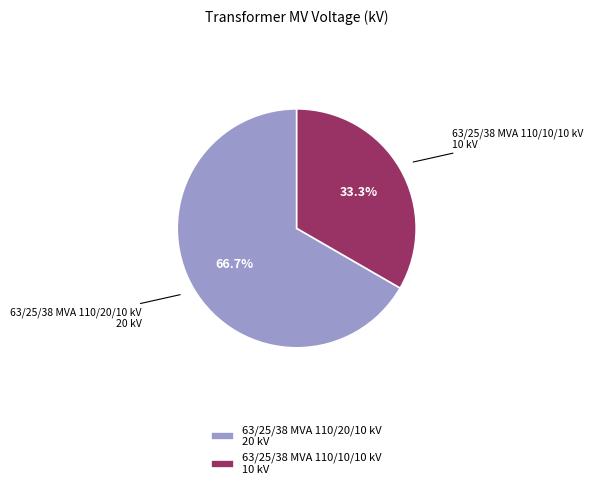

To the nearest percent, what percentage of the pie is 63/25/38 MVA 110/10/10 kV?

33%